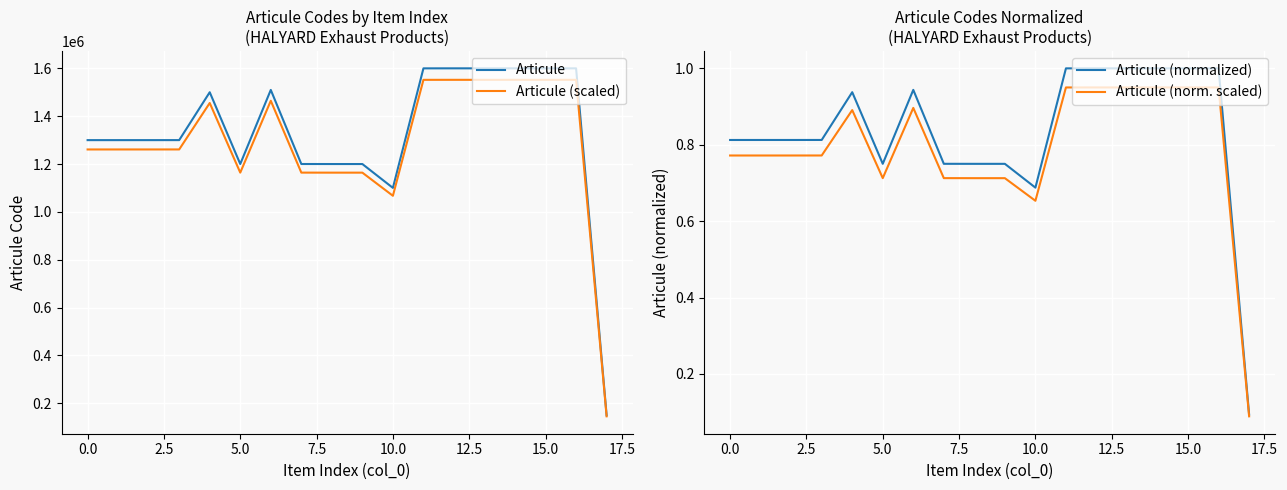

True or false: Articule (norm. scaled) has a value of 1.1 at 10.0.

False